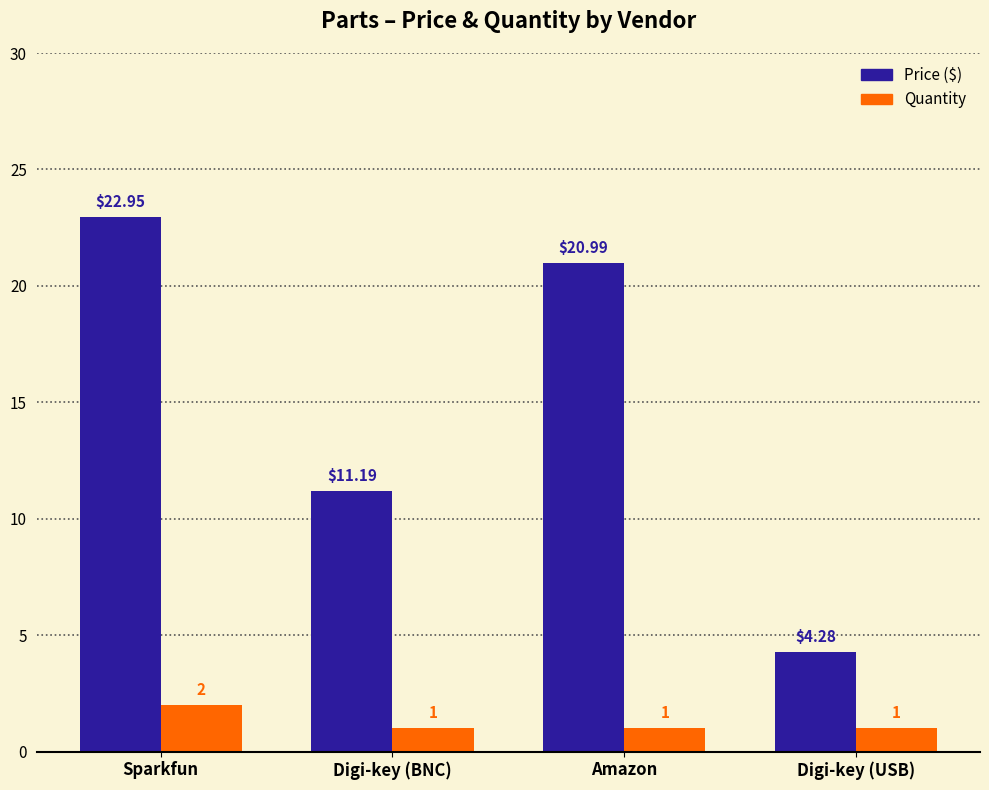

What is the spread (max minus min) of values at Digi-key (BNC)?

10.2